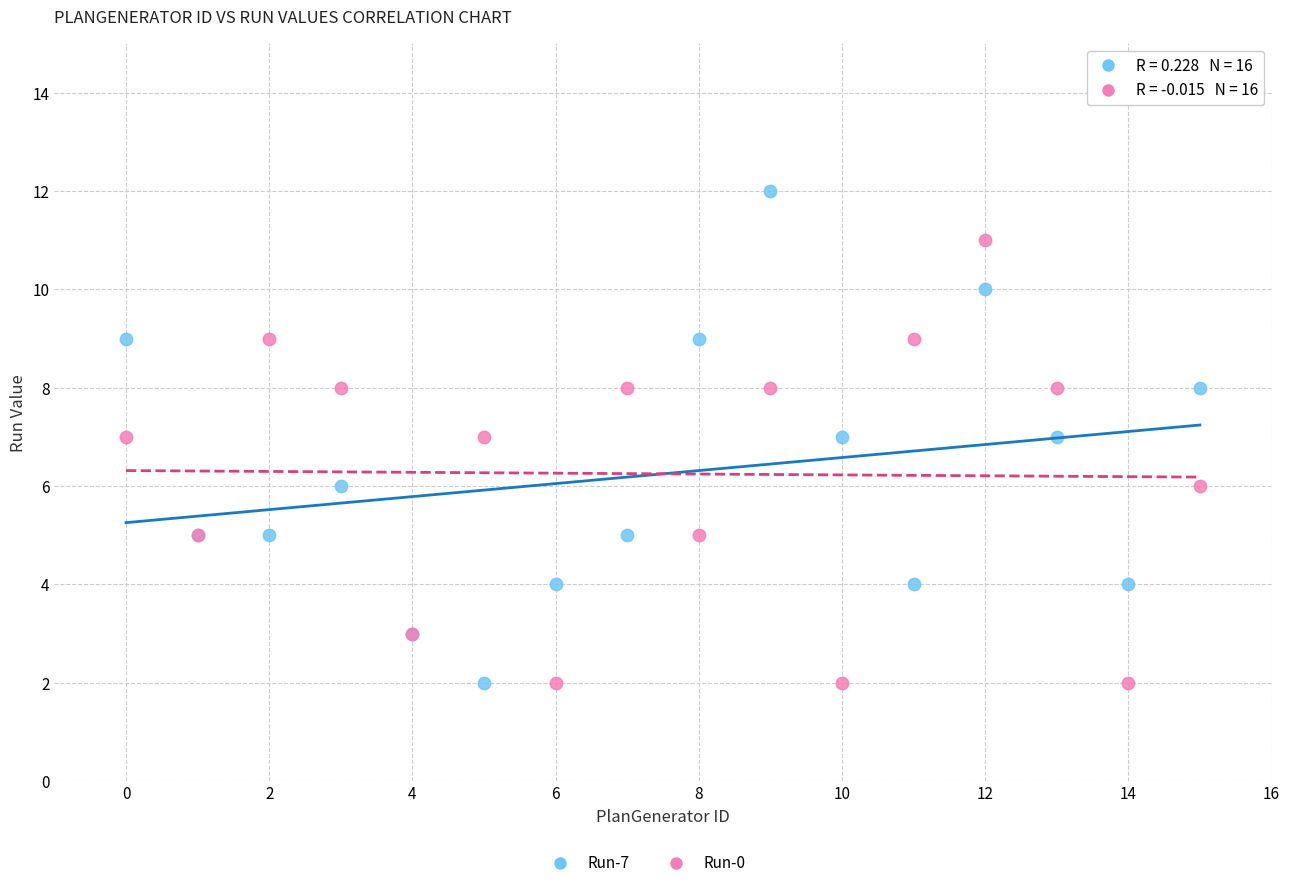

Which series has the widest spread of Y values?

Run-7